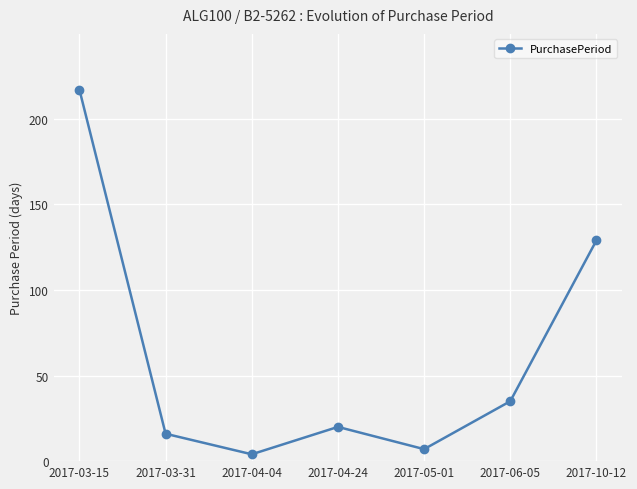

Approximately how many times larger is the value at 2017-06-05 compared to 2017-05-01?

5.0